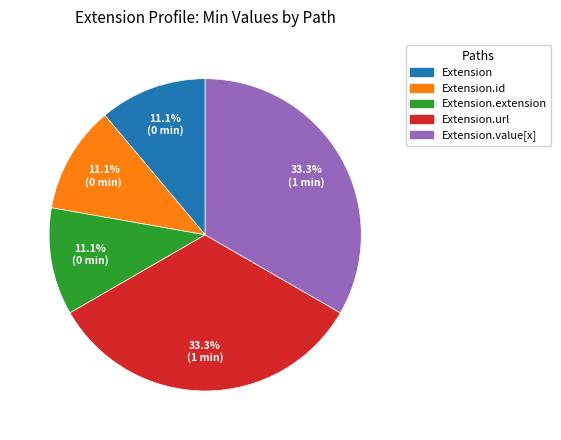

Is there a majority slice in this chart?

No